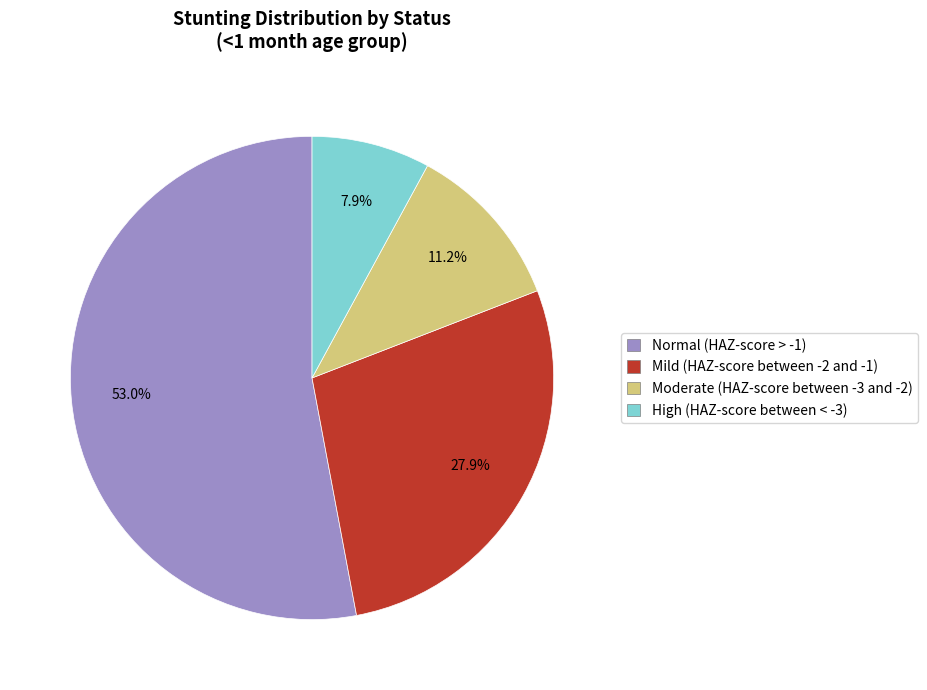

Which category has the smallest portion of the pie?

High (HAZ-score between < -3)